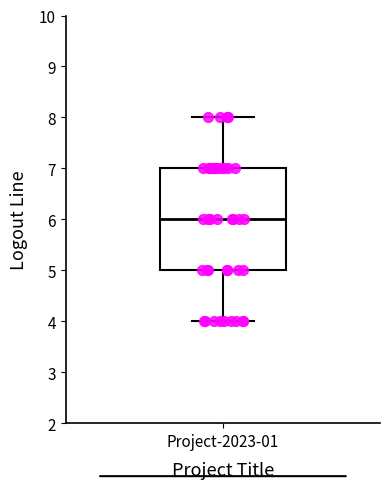

Read this box plot against the y-axis: the position of the median line, the range covered by the box, and the ends of both whiskers. The values are not printed on the chart, so give them approximately, as read against the axis.

median 6, box 5 to 7, whiskers 4 to 8